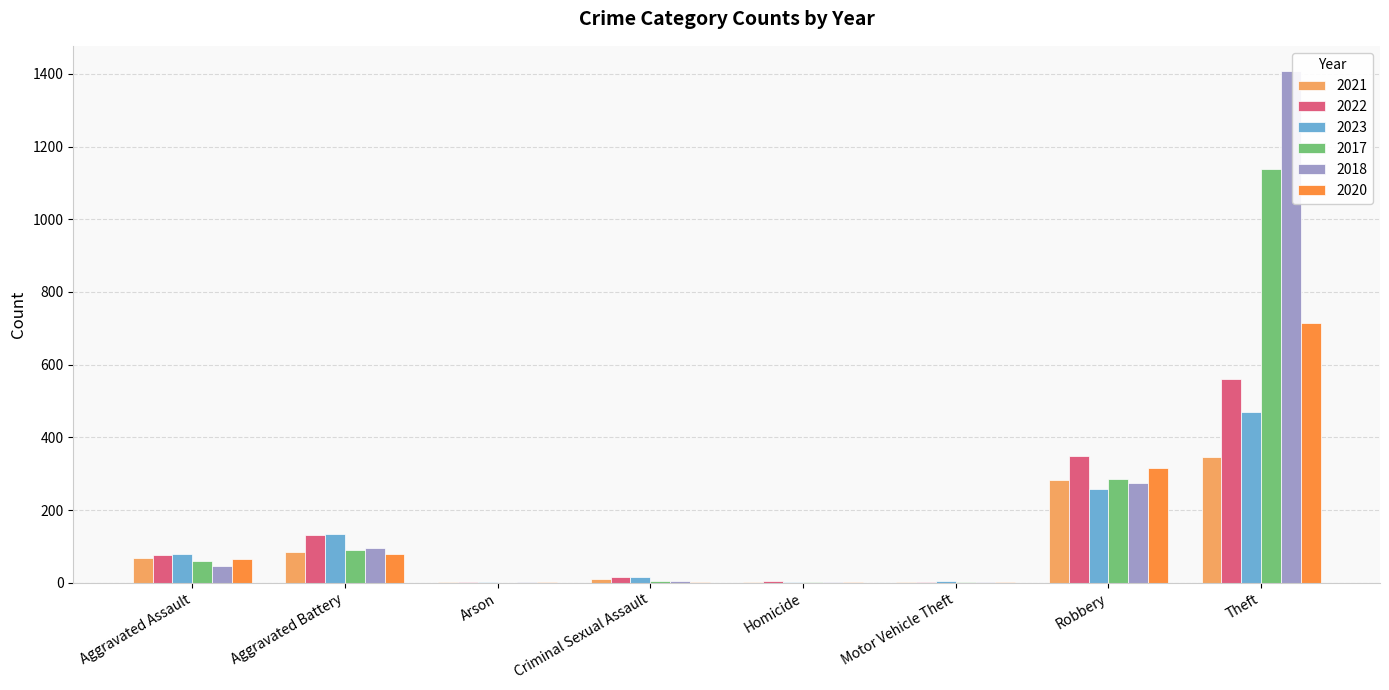

At which category is the sum across all series the highest?

Theft